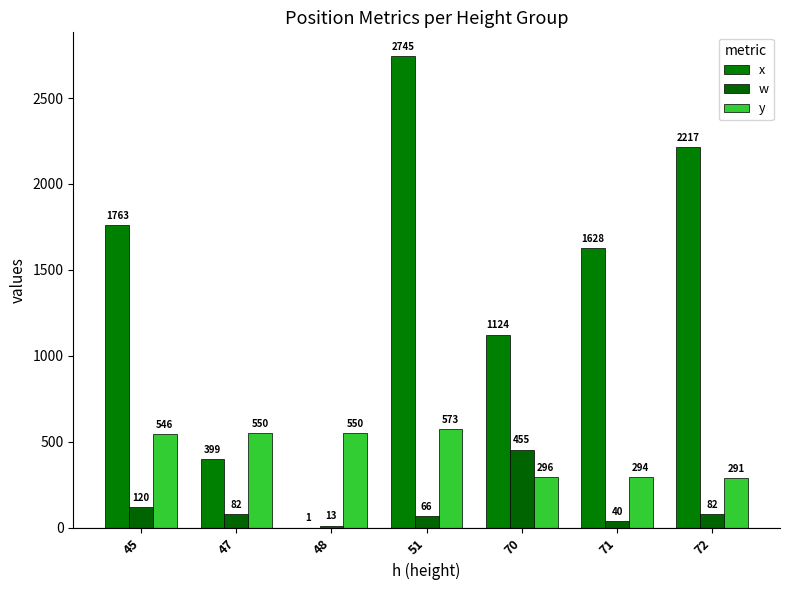

Is it true that y equals 494 at 71?

False